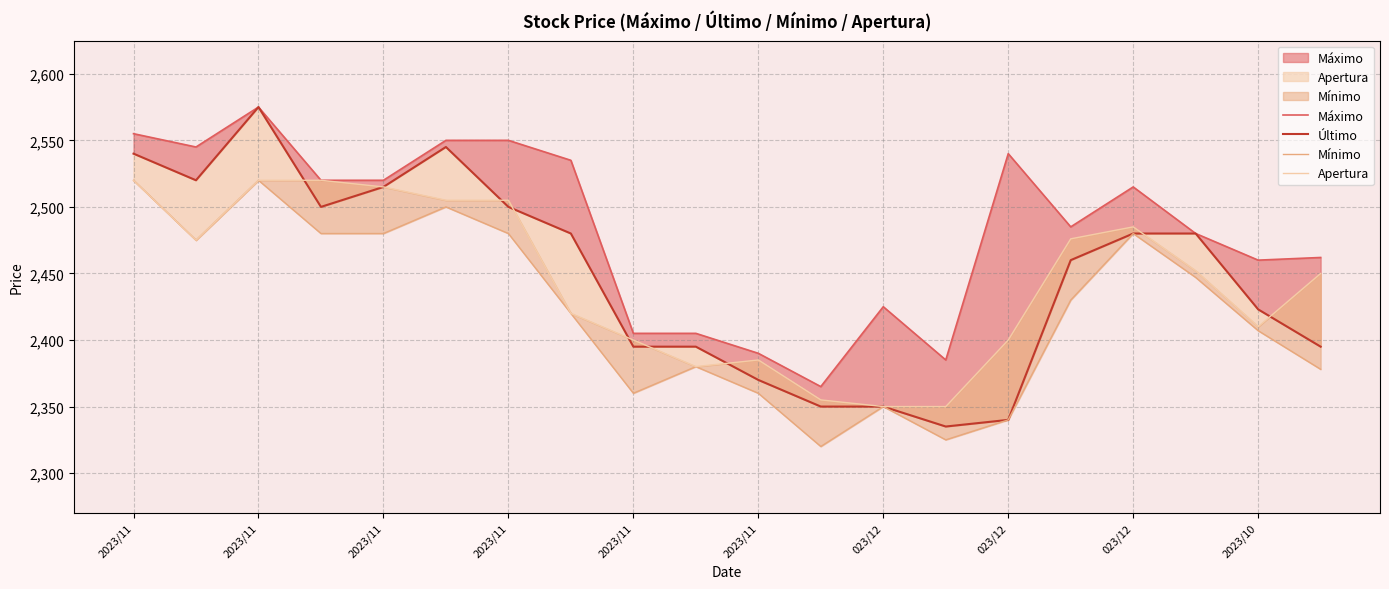

Between which two adjacent categories do Apertura and Último first intersect?

2023/11 and 2023/11